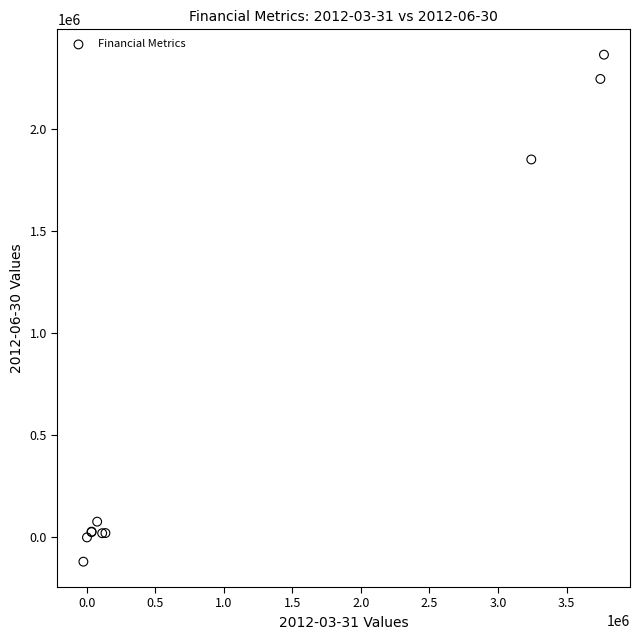

What Y value in the scatter plot is closest to 1123898?

1853033.0